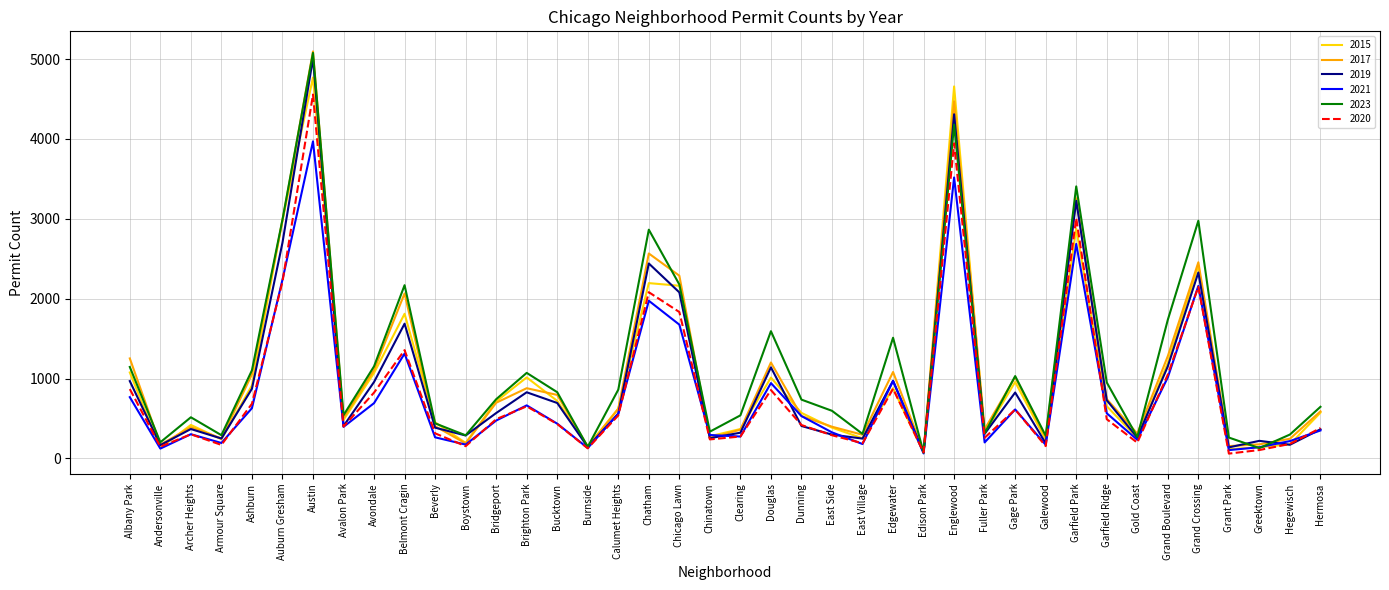

Which series changed the most between Brighton Park and Edgewater?

2023